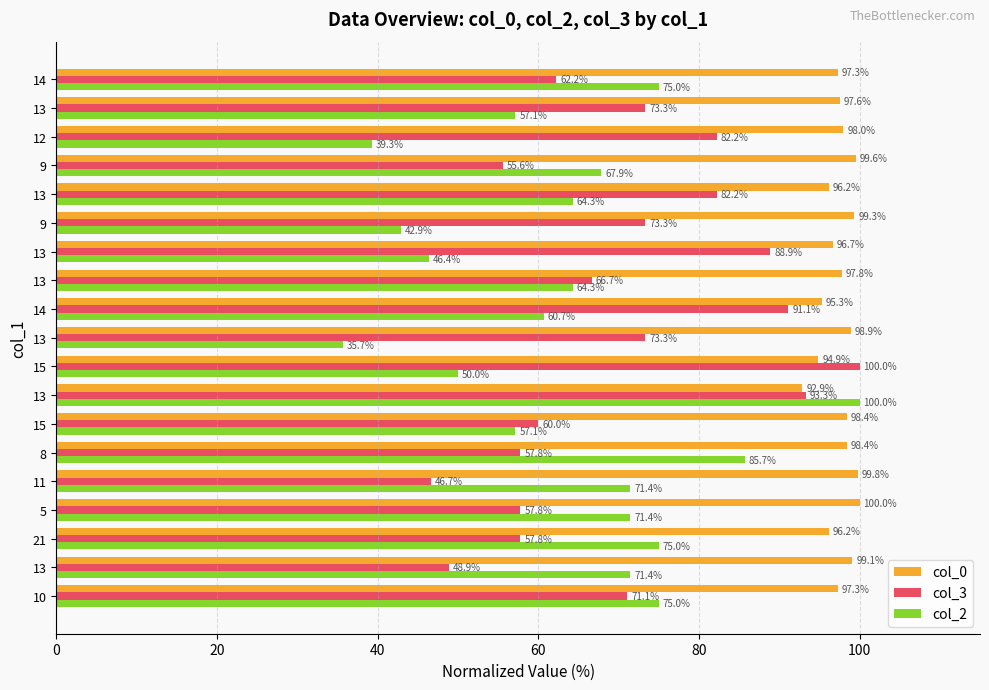

At how many categories does at least one series exceed 65?

19